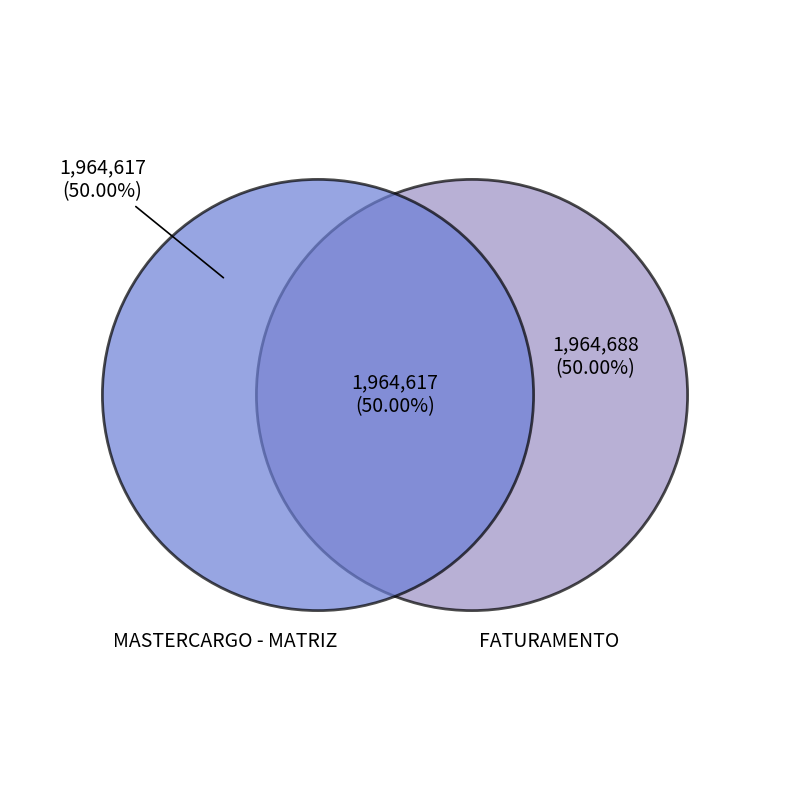

Count the number of slices in the pie.

2